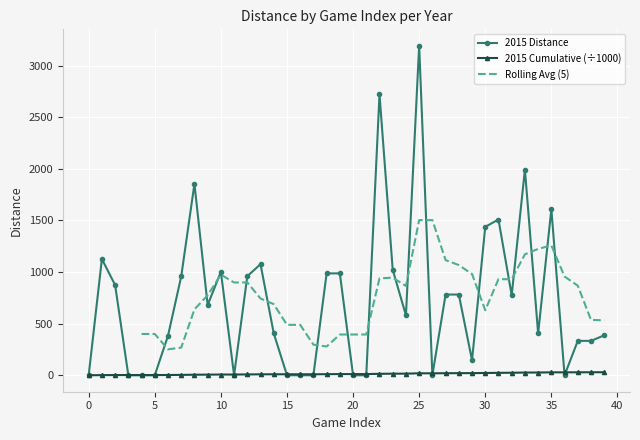

What is the sum of the values at 14 and 22?

3127